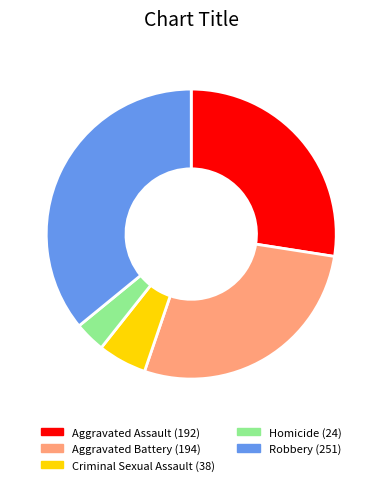

Does any single category account for the majority?

No